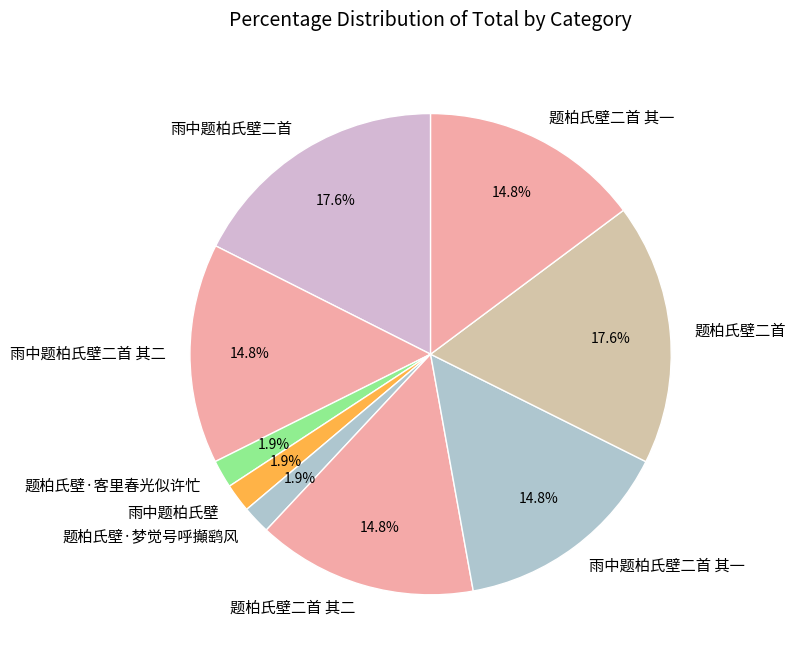

To the nearest percent, what is the average slice percentage?

11%